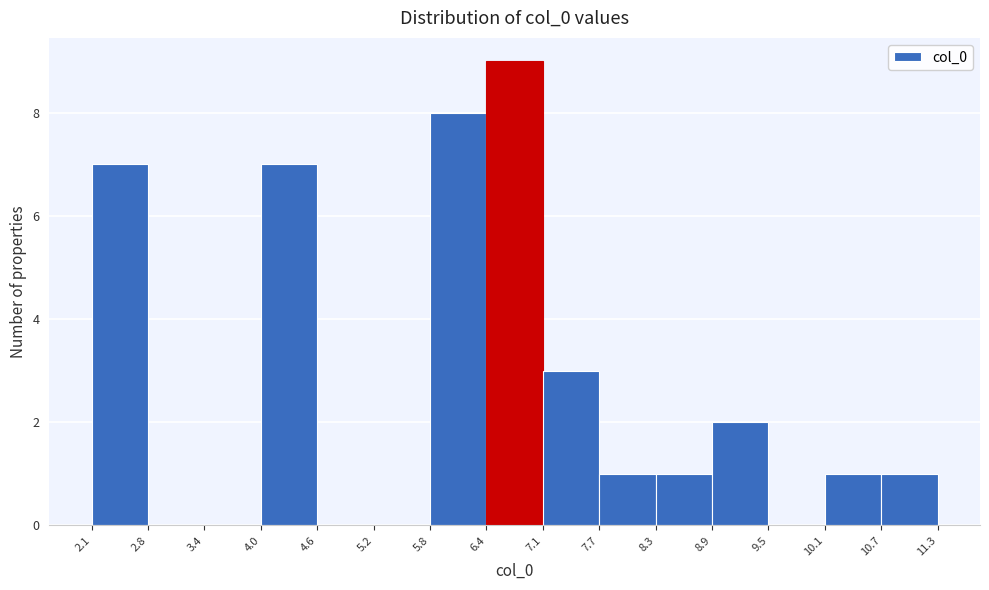

Reading left to right, list every bar in this chart as the range it spans on the x-axis followed by its height. The values are not printed on the chart, so give them approximately, as read against the axis.

2.1 to 2.8: 7
2.8 to 3.4: 0
3.4 to 4.0: 0
4.0 to 4.6: 7
4.6 to 5.2: 0
5.2 to 5.8: 0
5.8 to 6.4: 8
6.4 to 7.1: 9
7.1 to 7.7: 3
7.7 to 8.3: 1
8.3 to 8.9: 1
8.9 to 9.5: 2
9.5 to 10.1: 0
10.1 to 10.7: 1
10.7 to 11.3: 1